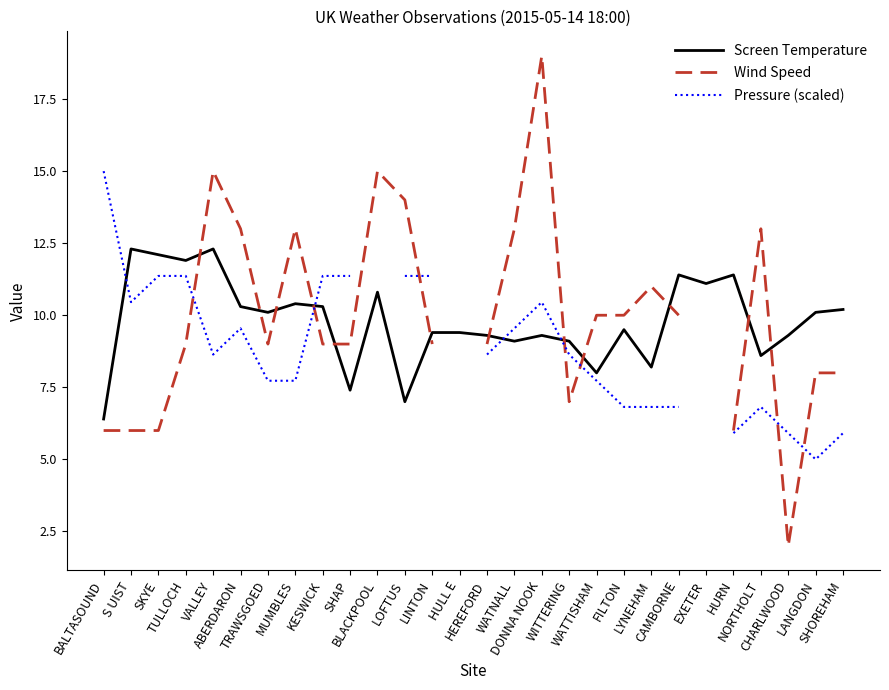

Between which two adjacent categories do Wind Speed and Pressure (scaled) first intersect?

TULLOCH and VALLEY